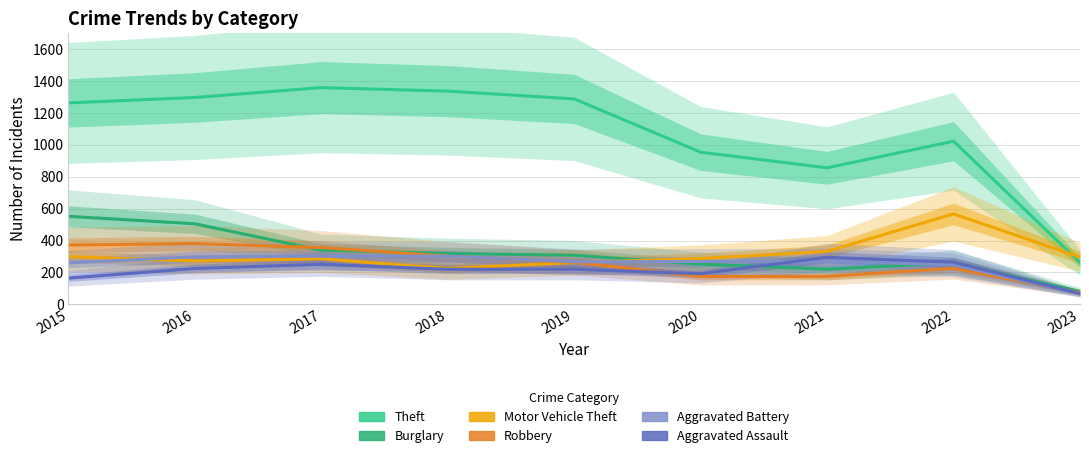

At which label does Aggravated Battery reach its peak?

2017